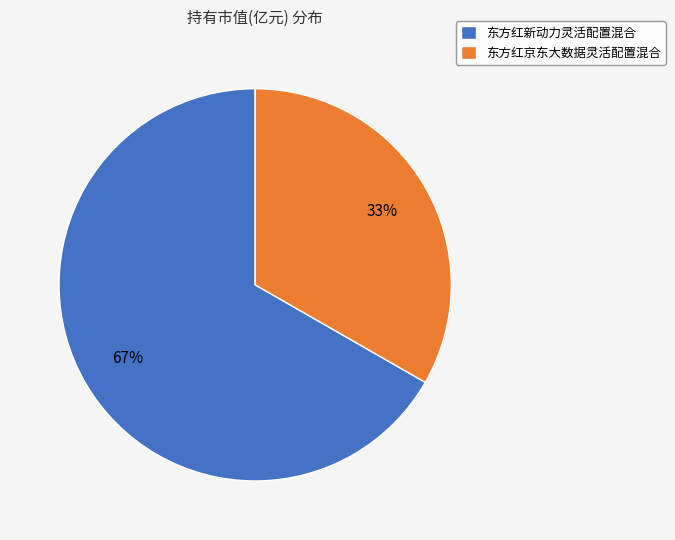

What is the smallest slice in the pie chart?

东方红京东大数据灵活配置混合